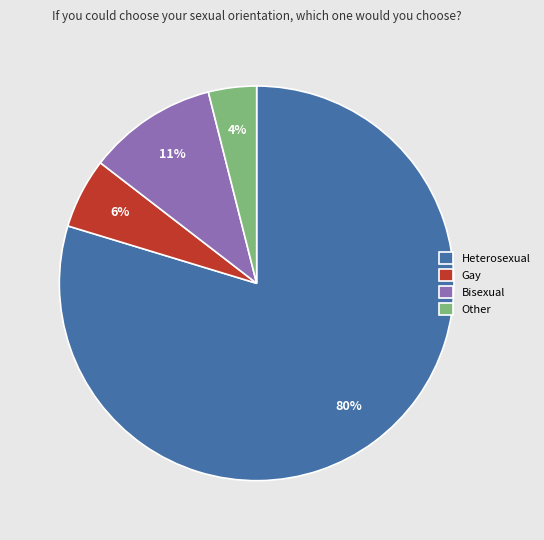

Is Gay the majority of the pie?

No